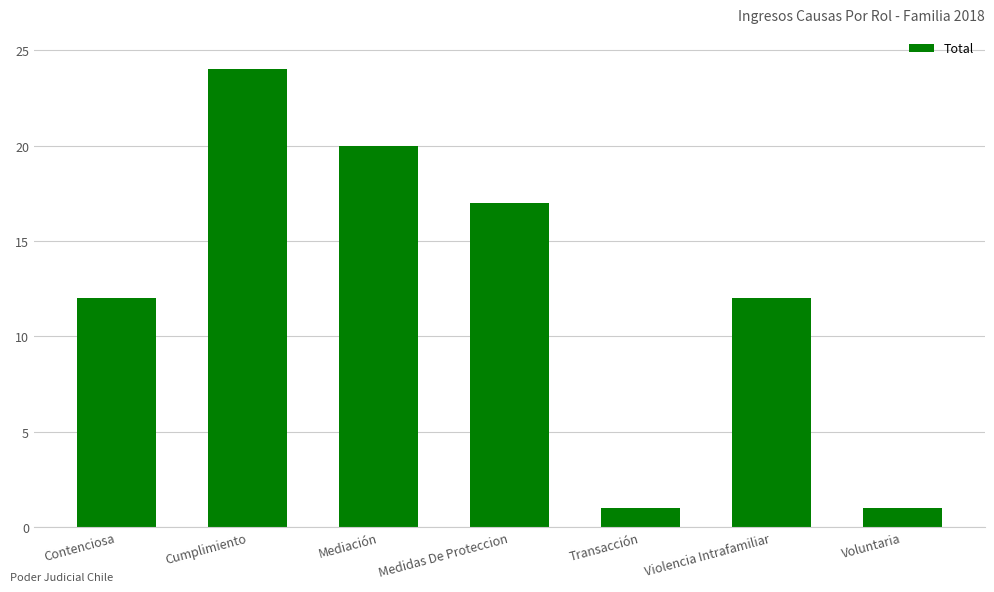

Reading right to left, what are all the values shown in this chart?

Voluntaria=1	Violencia Intrafamiliar=12	Transacción=1	Medidas De Proteccion=17	Mediación=20	Cumplimiento=24	Contenciosa=12